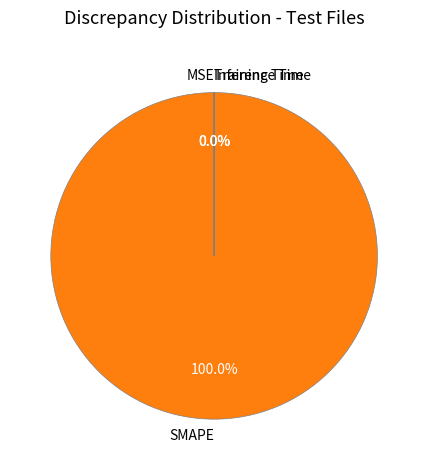

Which slice is the largest?

SMAPE